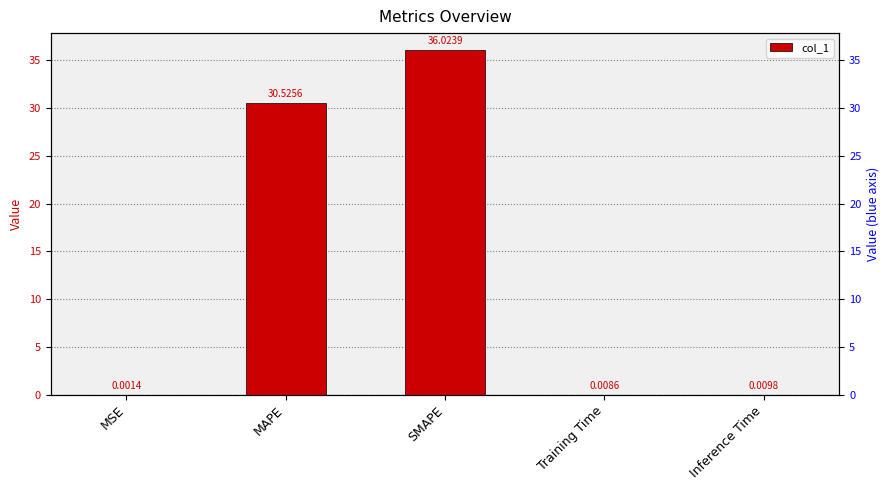

Reading left to right, transcribe all the data shown in this chart.

MSE=0.0	MAPE=30.5	SMAPE=36.0	Training Time=0.0	Inference Time=0.0